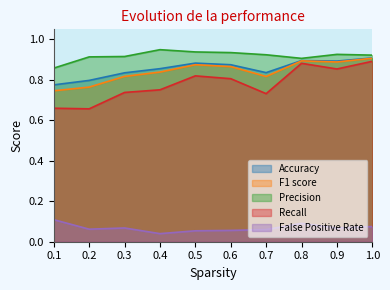

What is the value of the Accuracy point at the 3rd from the left?

0.8